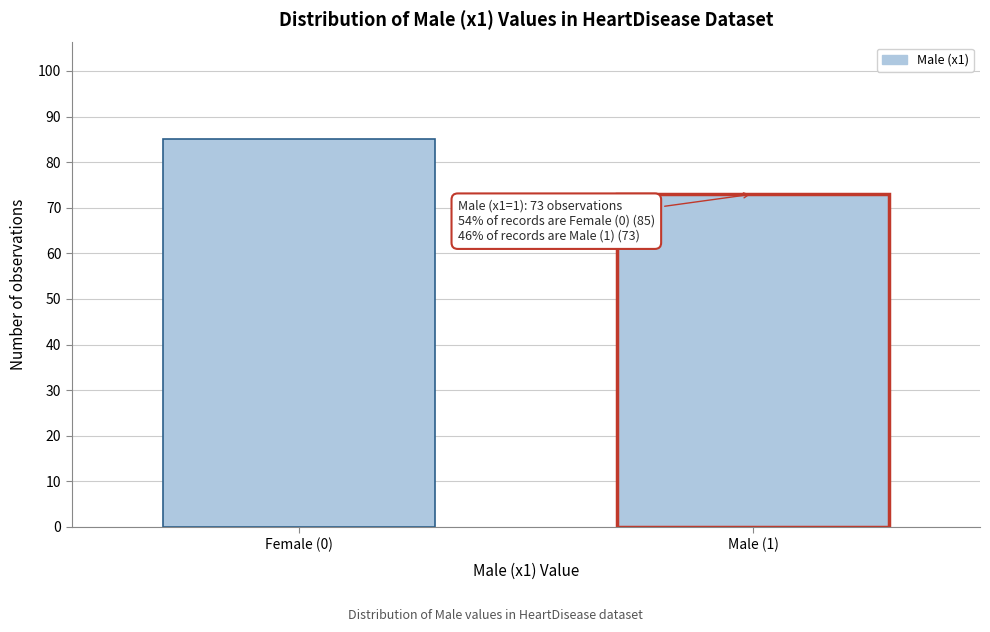

Reading left to right, what are all the values shown in this chart?

Female (0)=85	Male (1)=73